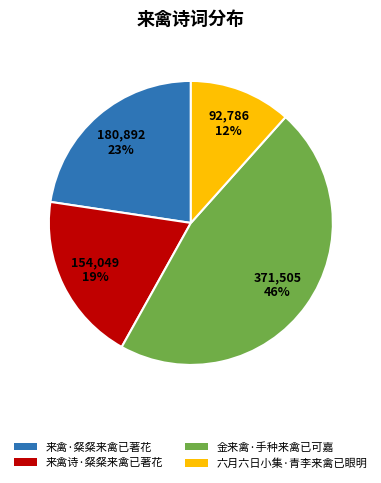

Combined, do 来禽诗·粲粲来禽已著花 and 来禽·粲粲来禽已著花 account for over 50%?

No